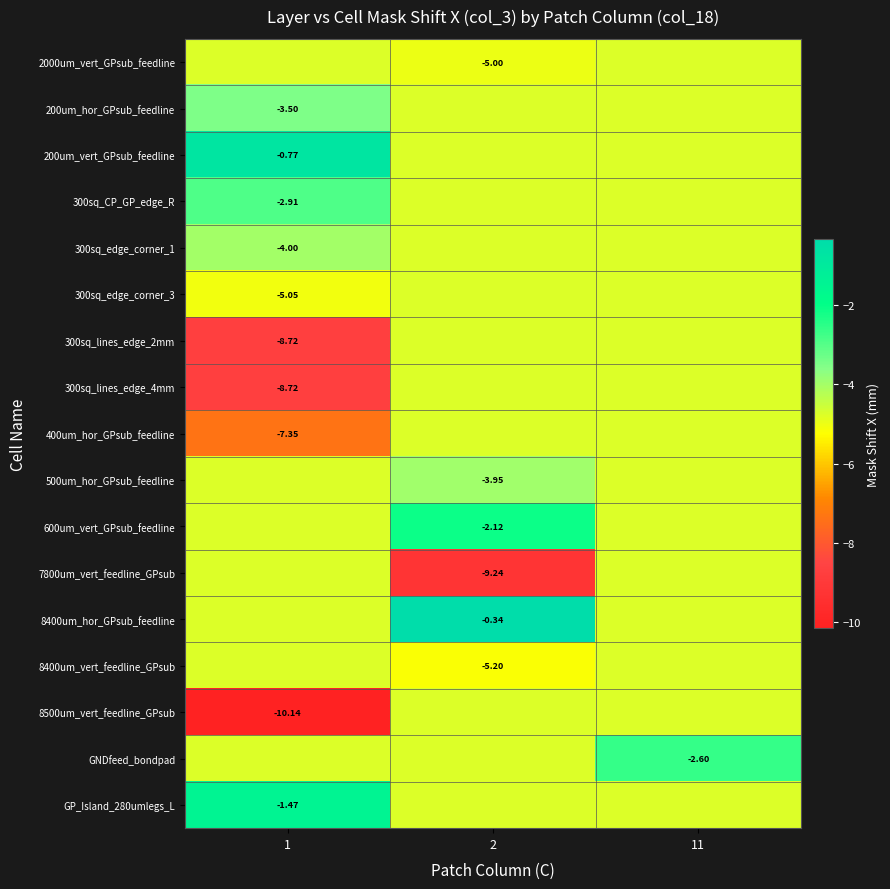

What is the sum of all GNDfeed_bondpad values?

-12.1